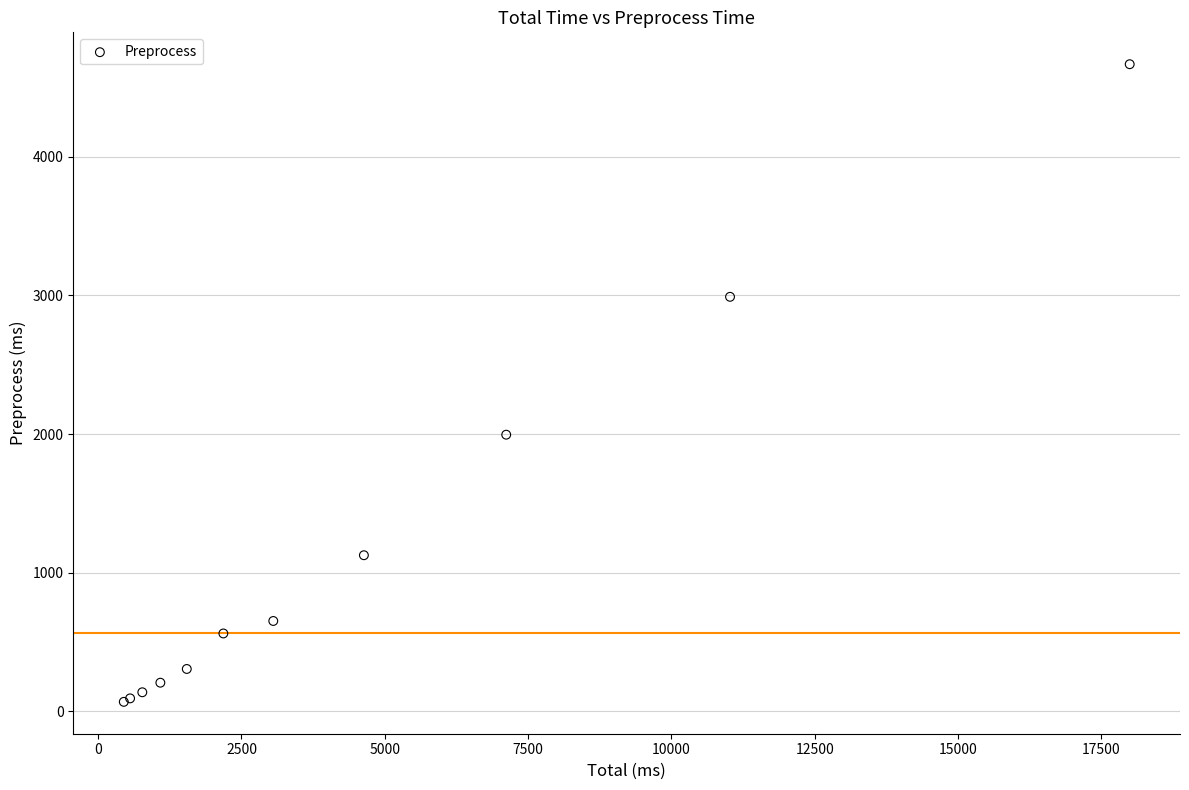

What Y value in the scatter plot is closest to 2367?

1995